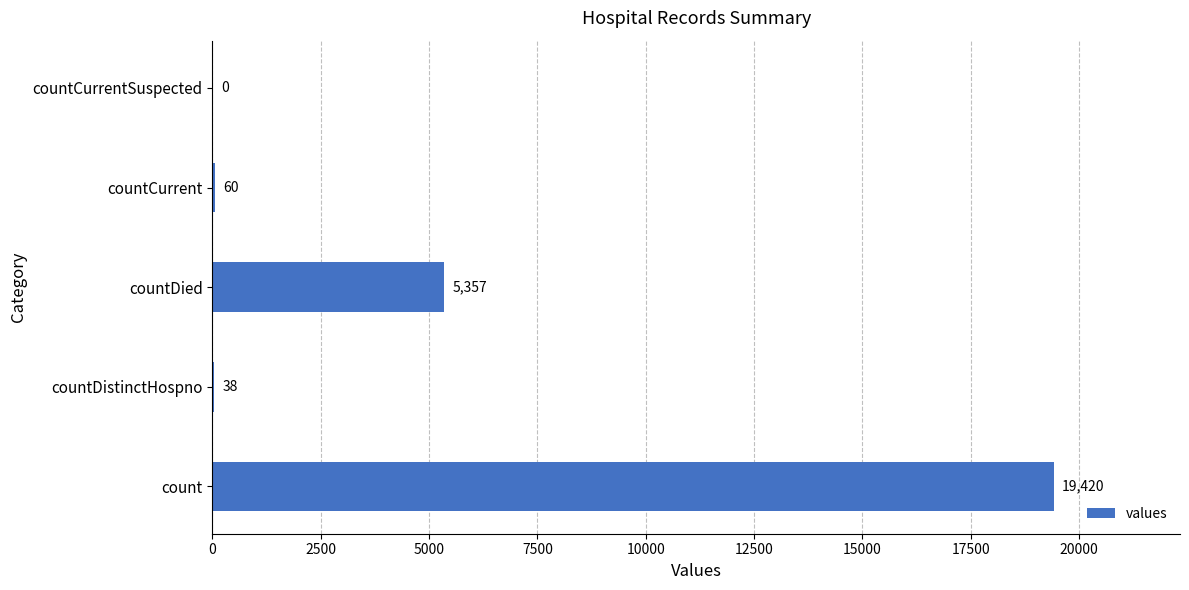

What is the sum of the values at countDistinctHospno and countDied?

5395